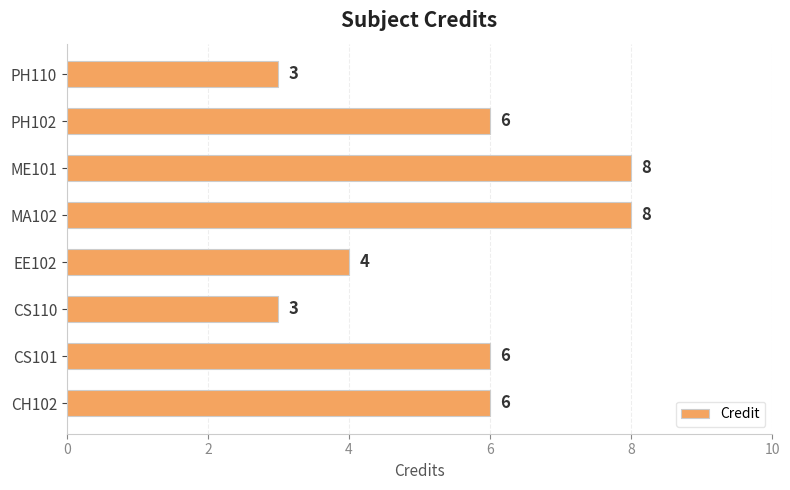

What is the minimum value shown in the chart?

3